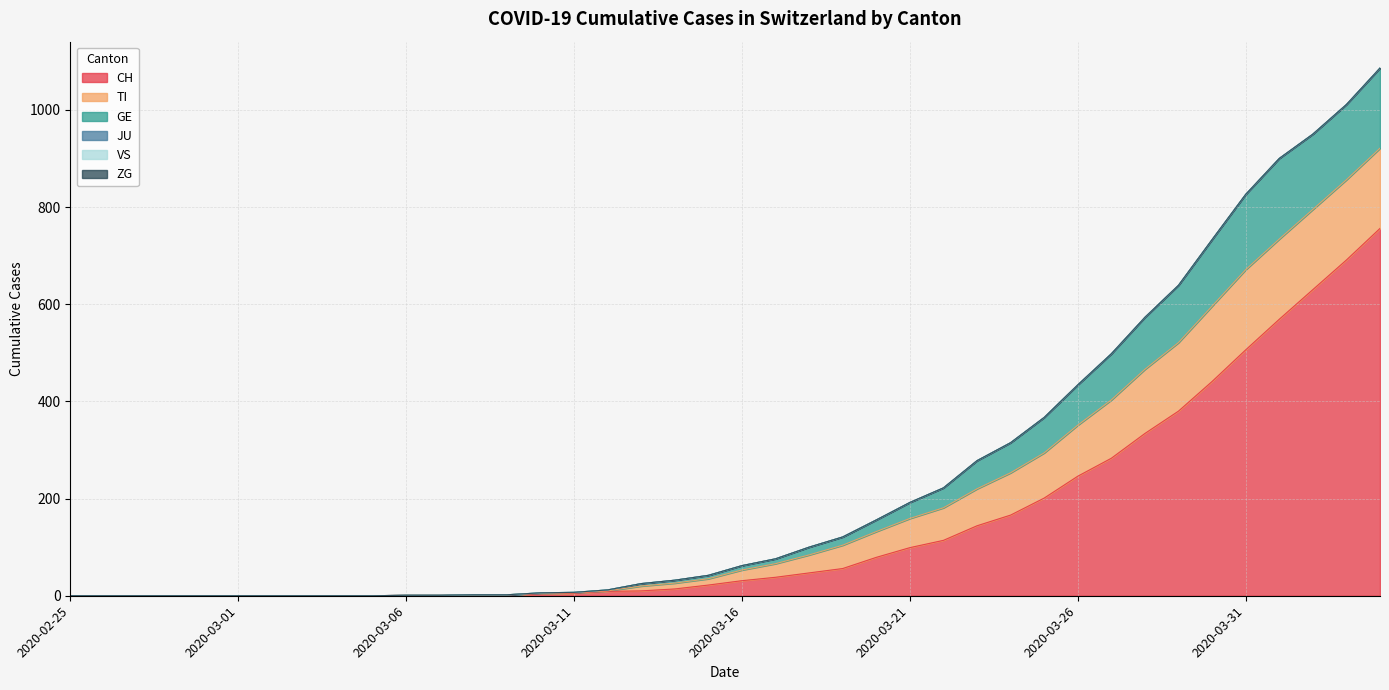

Which series has the largest total across all categories?

CH